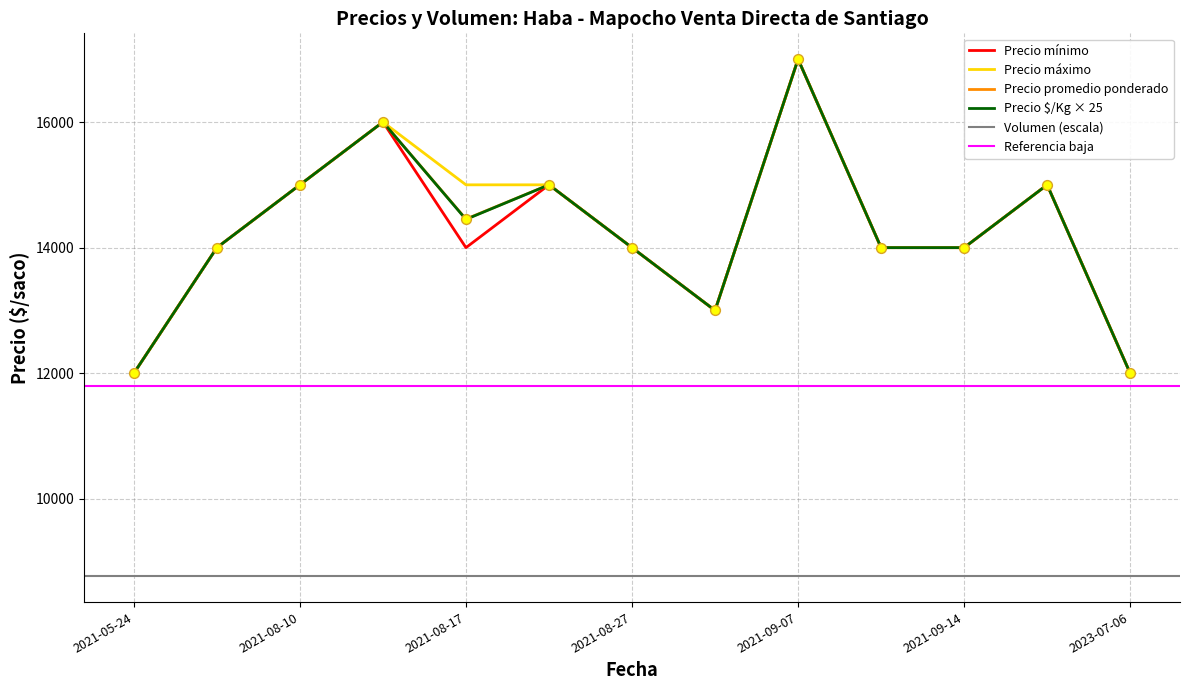

Is the value of Precio maximo at 2021-09-10 greater than the value of Precio minimo at 2021-08-10?

No